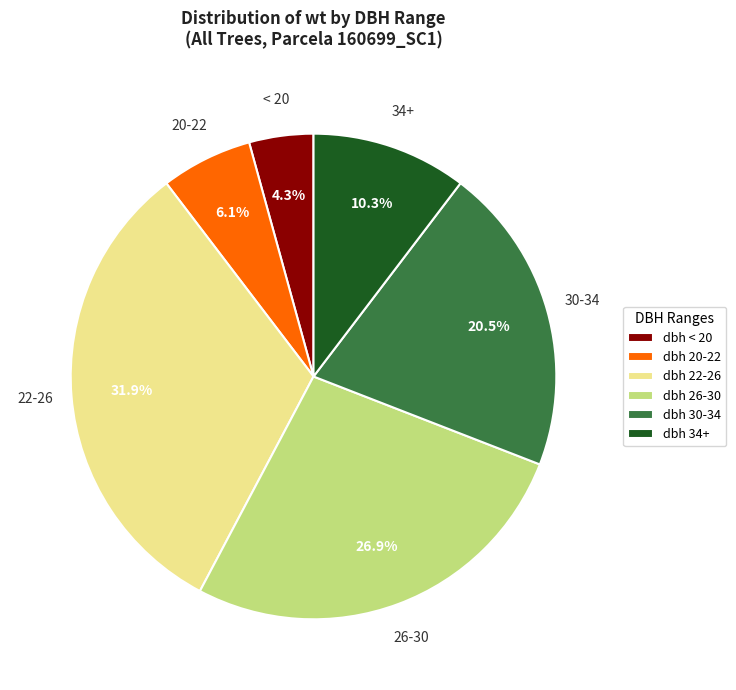

Which has a higher value, dbh 30-34 or dbh < 20?

dbh 30-34